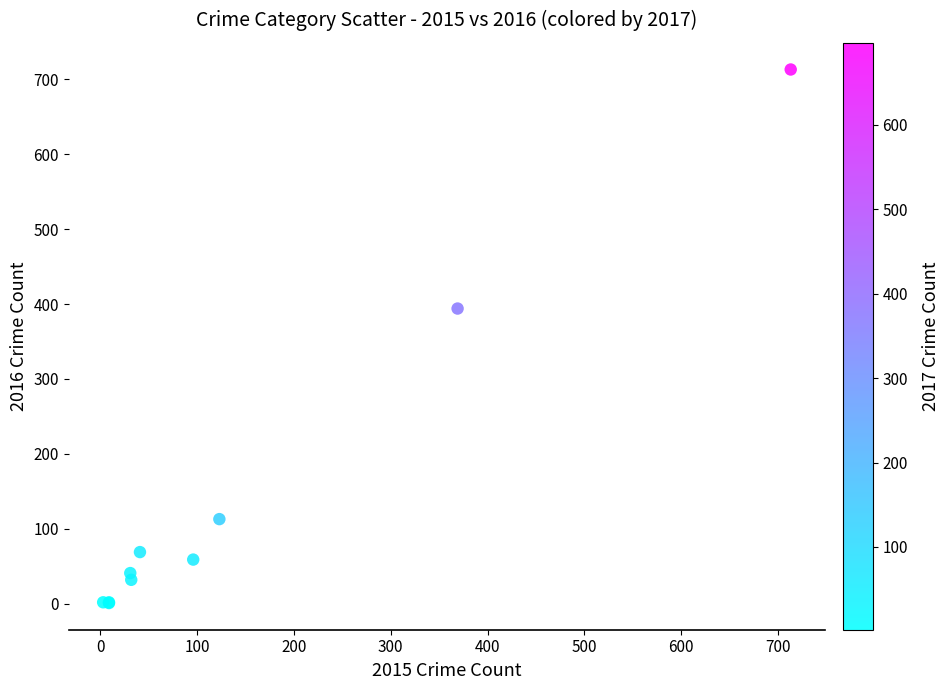

What Y value in the scatter plot is closest to 357?

394